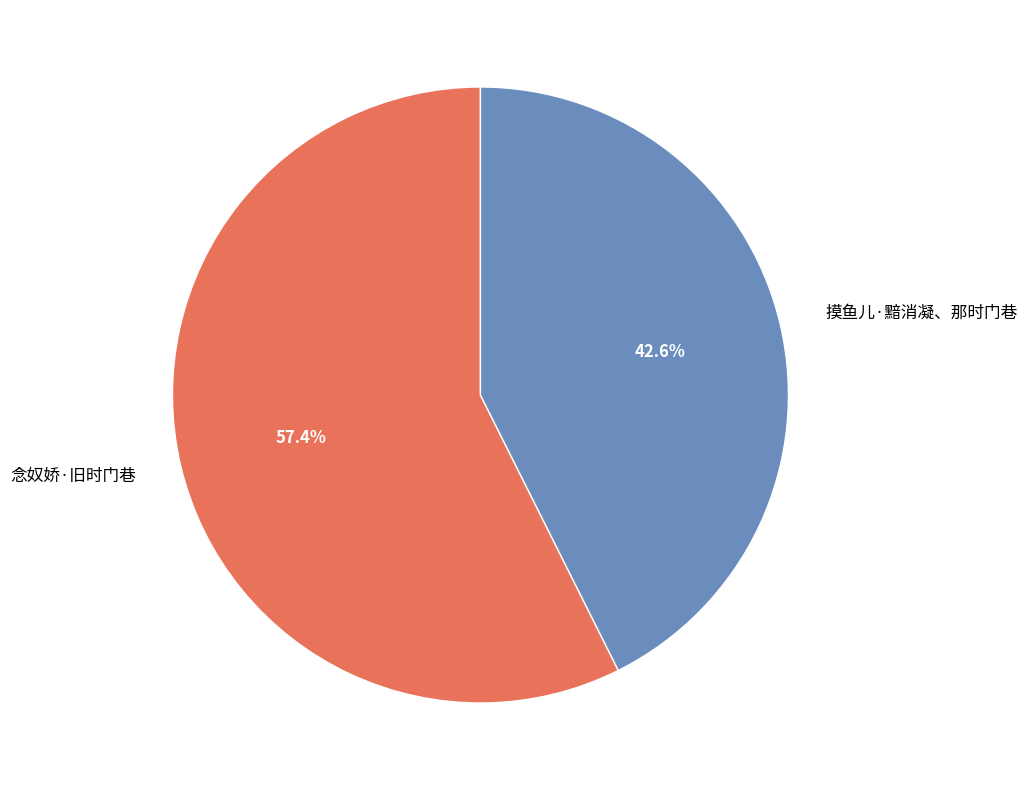

To the nearest percent, what percentage of the pie is 念奴娇·旧时门巷?

57%